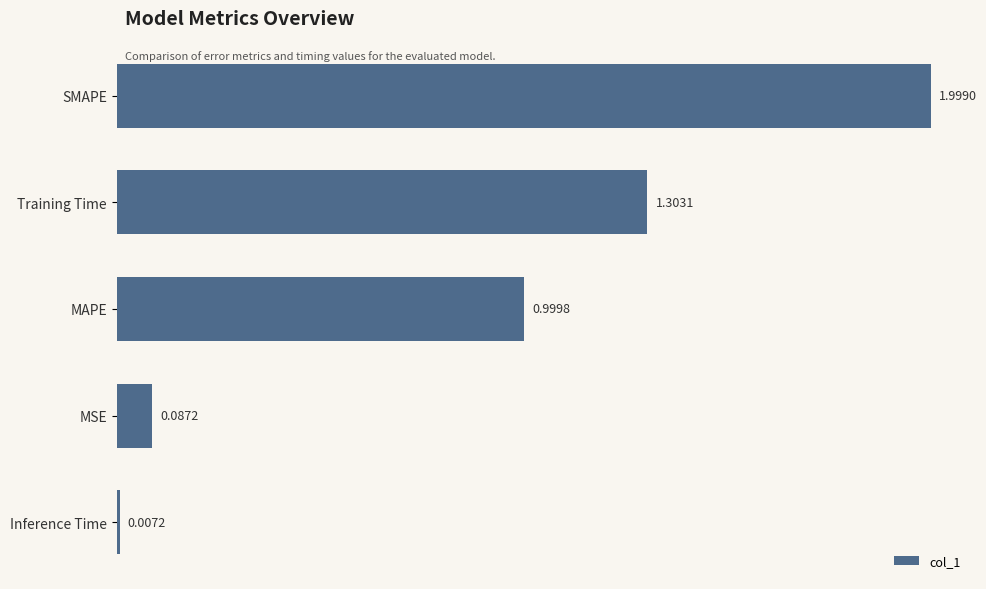

What is the change in value from SMAPE to Training Time?

-0.7